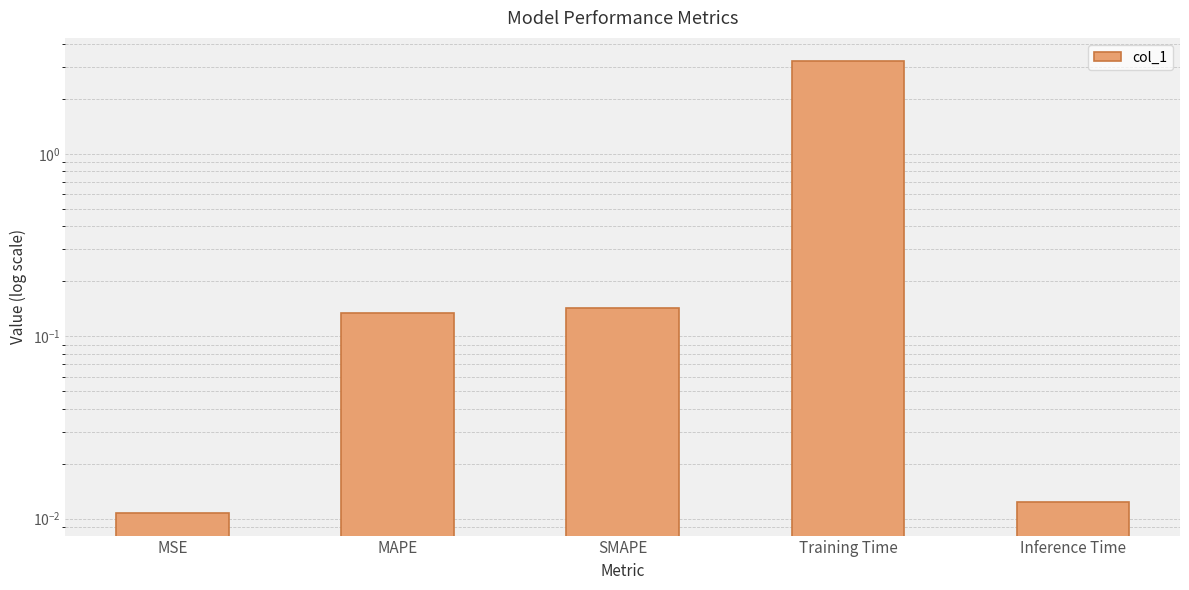

Which label corresponds to the largest value in the chart?

Training Time